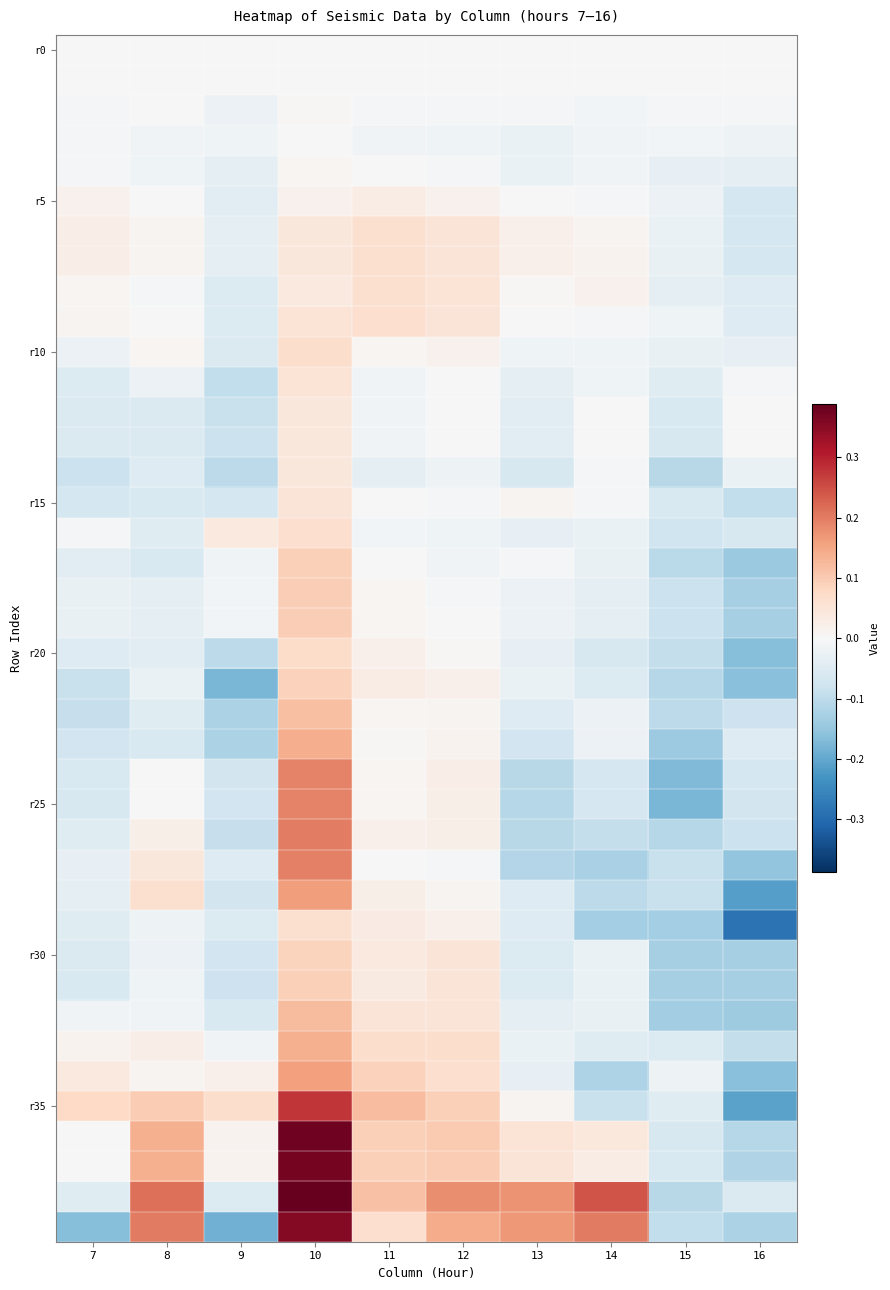

Between 11 and 12, which is larger?

11